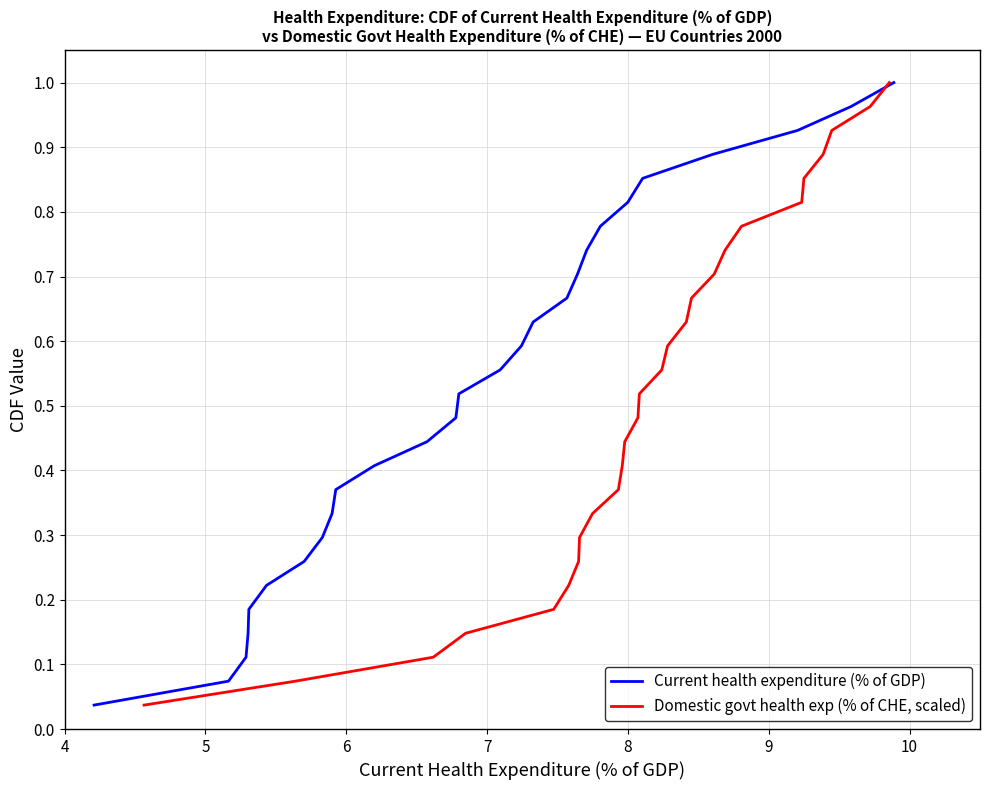

How many lines are shown in the chart?

2